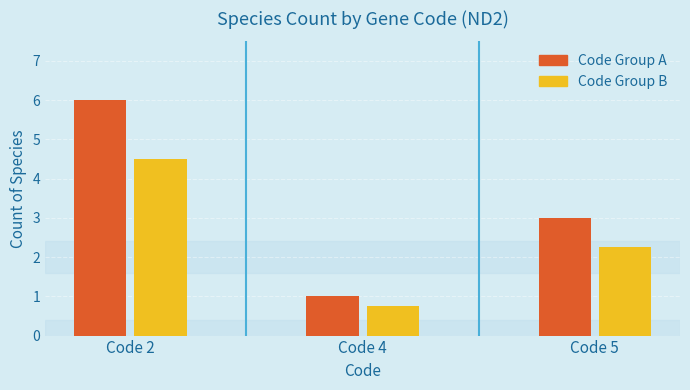

What is the difference between the Code Group A values at Code 5 and Code 2?

3.0